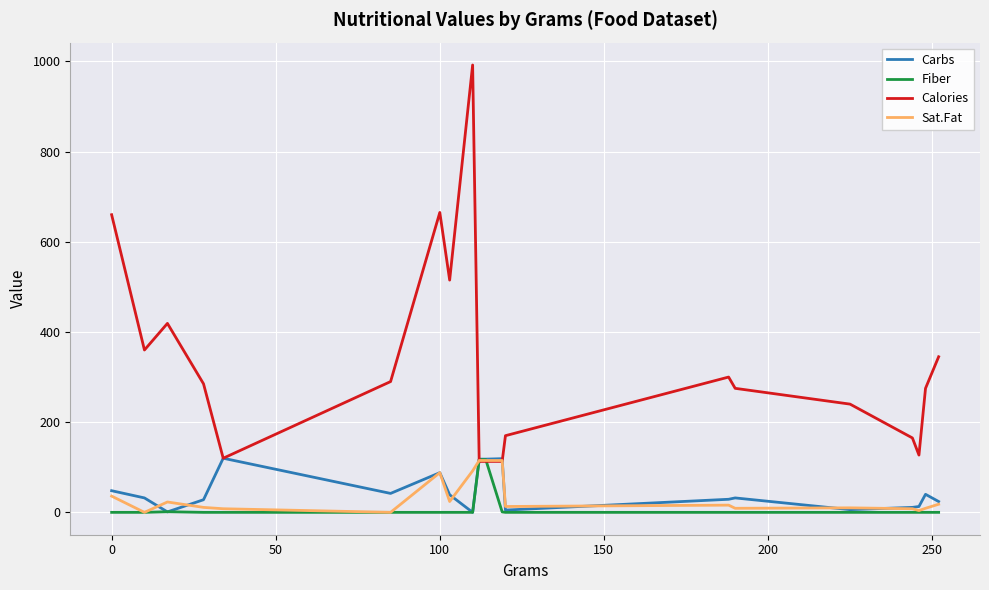

What is the lowest value of the Calories series?

113.0